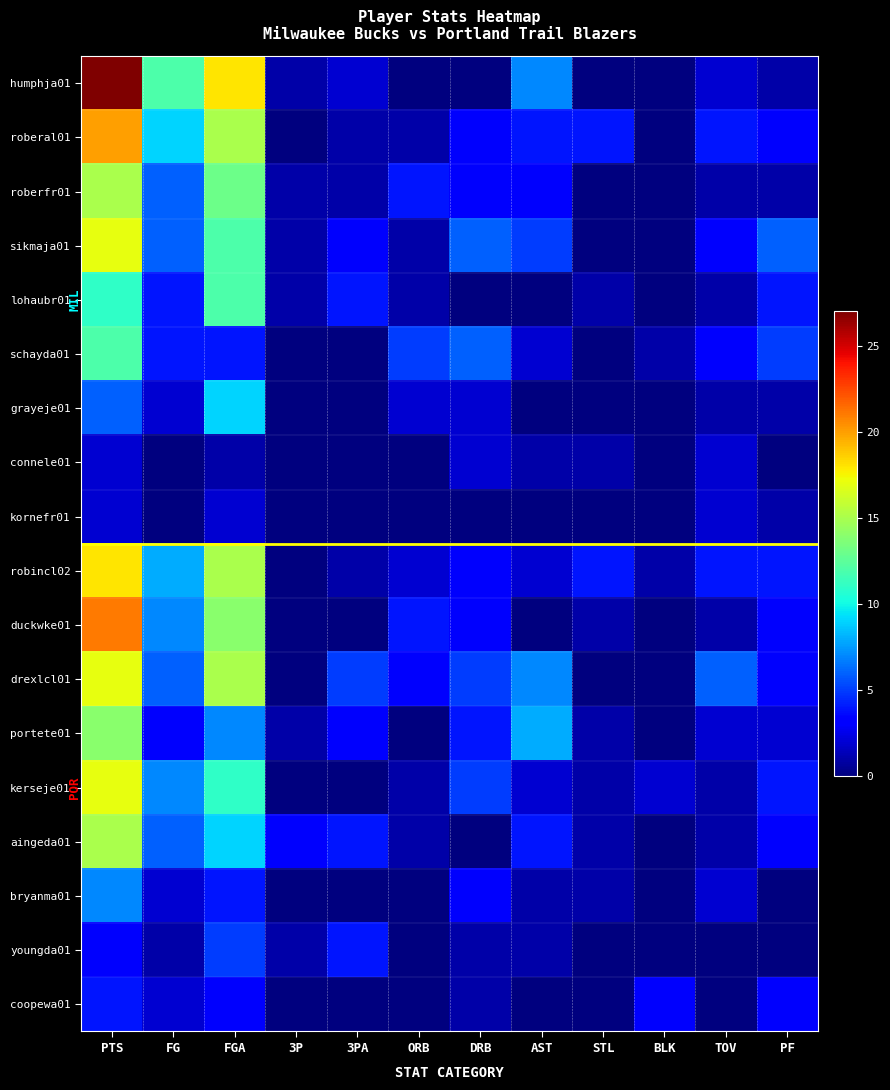

Reading left to right, extract all data points from this chart.

humphja01: PTS=27	FG=12	FGA=18	3P=1	3PA=2	ORB=0	DRB=0	AST=7	STL=0	BLK=0	TOV=2	PF=1
roberal01: PTS=20	FG=9	FGA=15	3P=0	3PA=1	ORB=1	DRB=3	AST=4	STL=4	BLK=0	TOV=4	PF=3
roberfr01: PTS=15	FG=6	FGA=13	3P=1	3PA=1	ORB=4	DRB=3	AST=3	STL=0	BLK=0	TOV=1	PF=1
sikmaja01: PTS=17	FG=6	FGA=12	3P=1	3PA=3	ORB=1	DRB=6	AST=5	STL=0	BLK=0	TOV=3	PF=6
lohaubr01: PTS=11	FG=4	FGA=12	3P=1	3PA=4	ORB=1	DRB=0	AST=0	STL=1	BLK=0	TOV=1	PF=4
schayda01: PTS=12	FG=4	FGA=4	3P=0	3PA=0	ORB=5	DRB=6	AST=2	STL=0	BLK=1	TOV=3	PF=5
grayeje01: PTS=6	FG=2	FGA=9	3P=0	3PA=0	ORB=2	DRB=2	AST=0	STL=0	BLK=0	TOV=1	PF=1
connele01: PTS=2	FG=0	FGA=1	3P=0	3PA=0	ORB=0	DRB=2	AST=1	STL=1	BLK=0	TOV=2	PF=0
kornefr01: PTS=2	FG=0	FGA=2	3P=0	3PA=0	ORB=0	DRB=0	AST=0	STL=0	BLK=0	TOV=2	PF=1
robincl02: PTS=18	FG=8	FGA=15	3P=0	3PA=1	ORB=2	DRB=3	AST=2	STL=4	BLK=1	TOV=4	PF=4
duckwke01: PTS=21	FG=7	FGA=14	3P=0	3PA=0	ORB=4	DRB=3	AST=0	STL=1	BLK=0	TOV=1	PF=3
drexlcl01: PTS=17	FG=6	FGA=15	3P=0	3PA=5	ORB=3	DRB=5	AST=7	STL=0	BLK=0	TOV=6	PF=3
portete01: PTS=14	FG=3	FGA=7	3P=1	3PA=3	ORB=0	DRB=4	AST=8	STL=1	BLK=0	TOV=2	PF=2
kerseje01: PTS=17	FG=7	FGA=11	3P=0	3PA=0	ORB=1	DRB=5	AST=2	STL=1	BLK=2	TOV=1	PF=4
aingeda01: PTS=15	FG=6	FGA=9	3P=3	3PA=4	ORB=1	DRB=0	AST=4	STL=1	BLK=0	TOV=1	PF=3
bryanma01: PTS=7	FG=2	FGA=4	3P=0	3PA=0	ORB=0	DRB=3	AST=1	STL=1	BLK=0	TOV=2	PF=0
youngda01: PTS=3	FG=1	FGA=5	3P=1	3PA=4	ORB=0	DRB=1	AST=1	STL=0	BLK=0	TOV=0	PF=0
coopewa01: PTS=4	FG=2	FGA=3	3P=0	3PA=0	ORB=0	DRB=1	AST=0	STL=0	BLK=3	TOV=0	PF=3